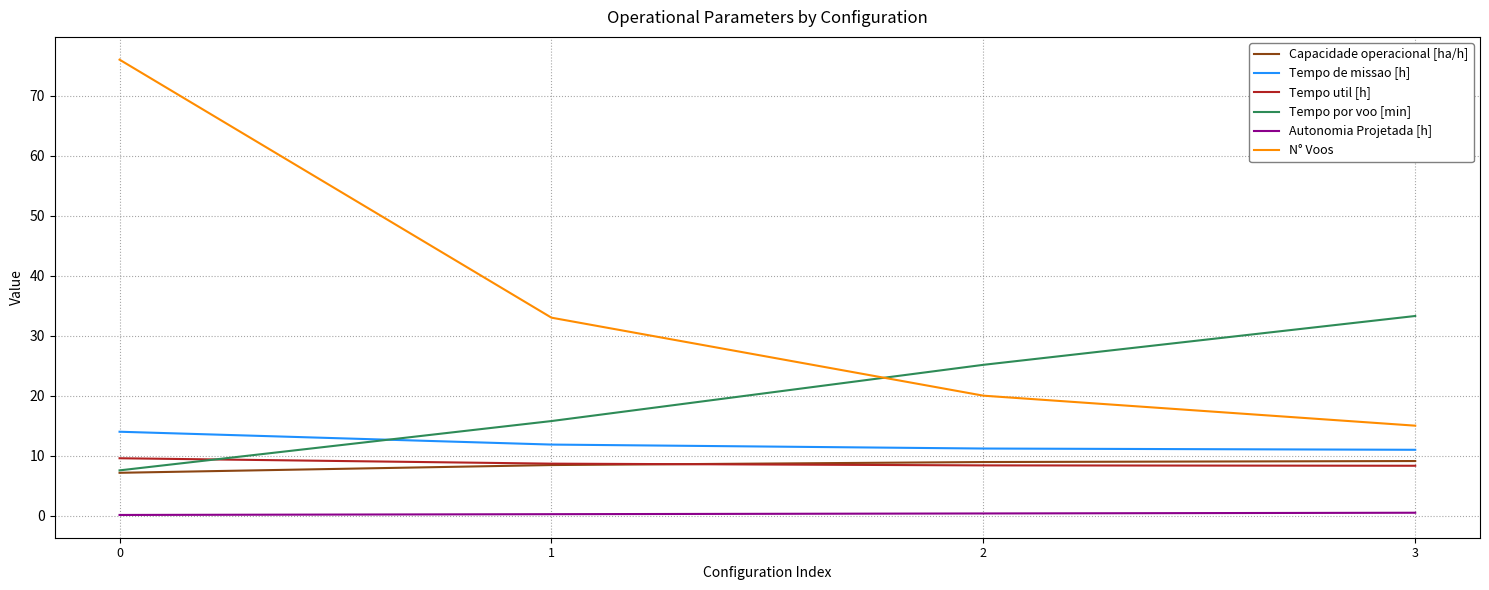

The value of Tempo de missao [h] at 1 is 20.6. True or false?

False